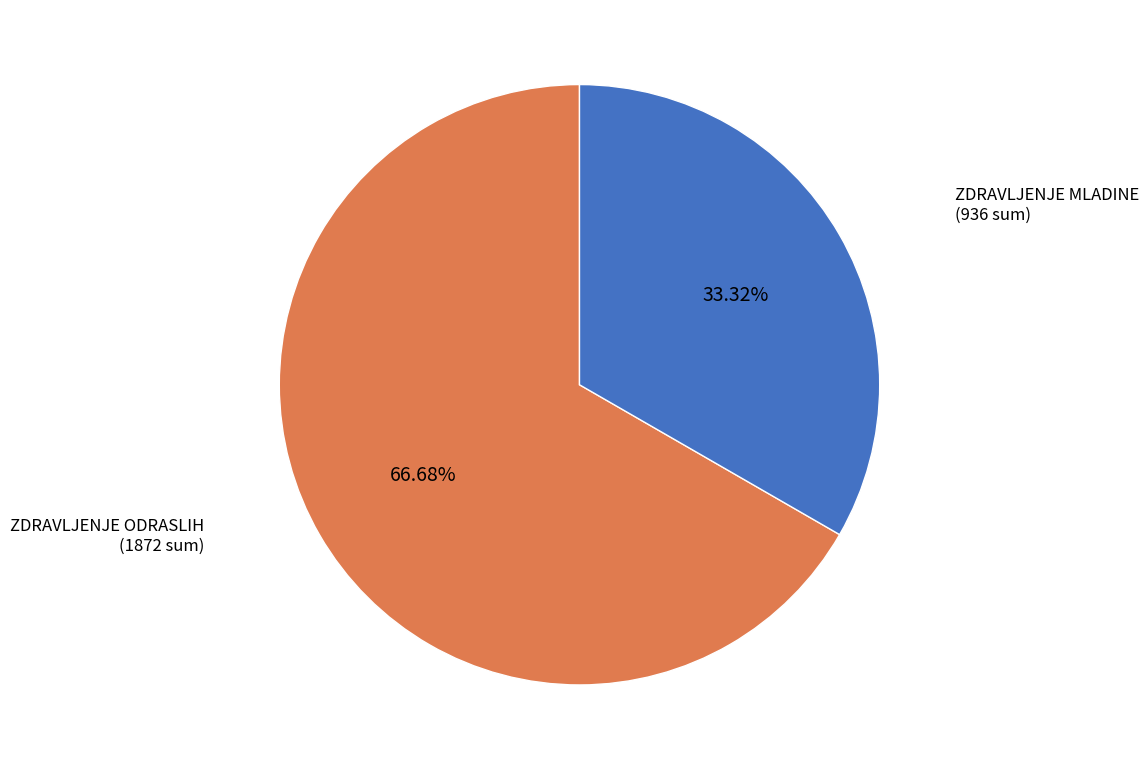

Is there a majority slice in this chart?

Yes